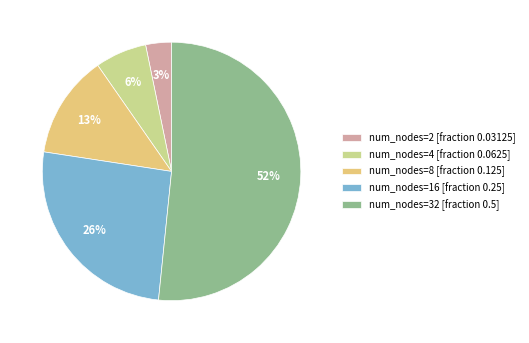

True or false: num_nodes=32 [fraction 0.5] accounts for 57% of the total.

False